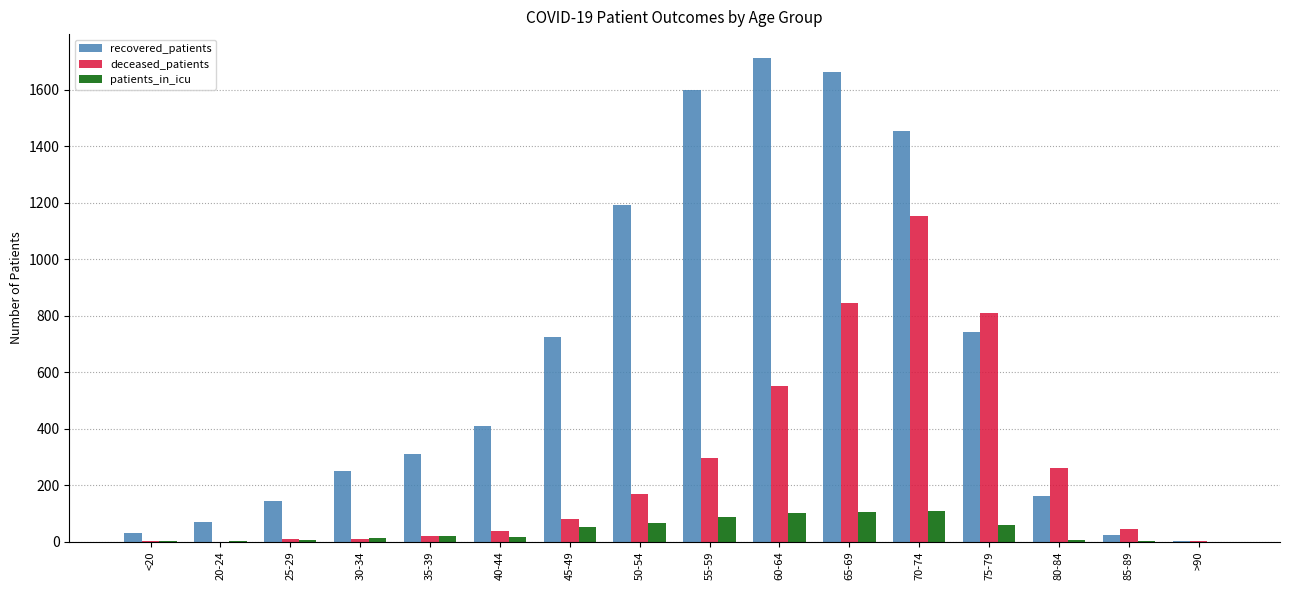

Is the value of recovered_patients at 45-49 greater than the value of deceased_patients at 55-59?

Yes